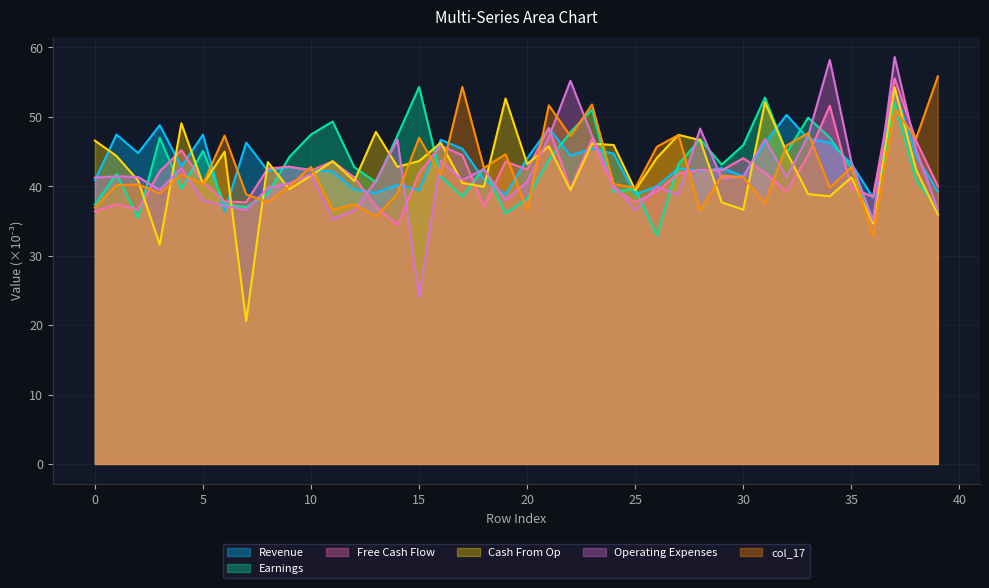

Which series changed the most between 7 and 16?

col_12